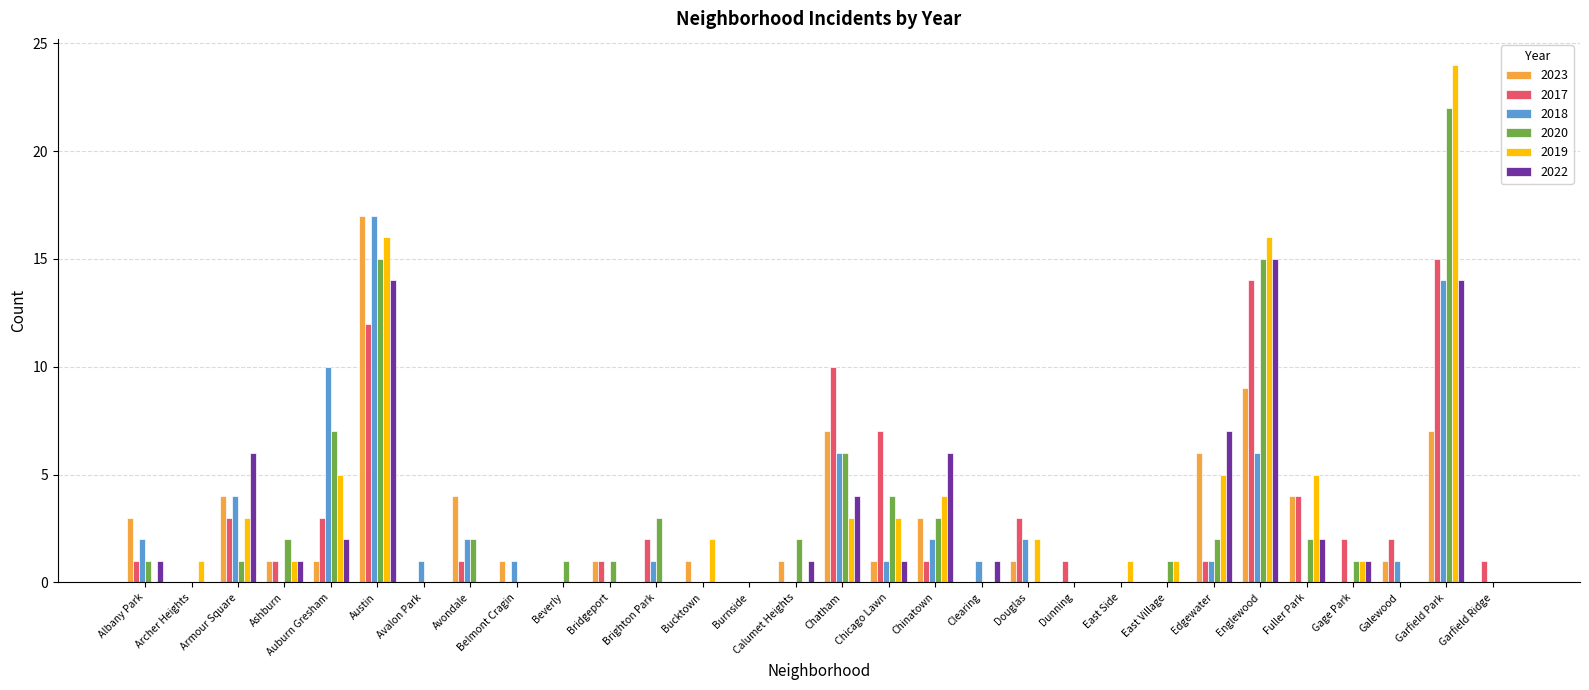

Reading right to left, what are all the values shown in this chart?

2023: Garfield Ridge=0	Garfield Park=7	Galewood=1	Gage Park=0	Fuller Park=4	Englewood=9	Edgewater=6	East Village=0	East Side=0	Dunning=0	Douglas=1	Clearing=0	Chinatown=3	Chicago Lawn=1	Chatham=7	Calumet Heights=1	Burnside=0	Bucktown=1	Brighton Park=0	Bridgeport=1	Beverly=0	Belmont Cragin=1	Avondale=4	Avalon Park=0	Austin=17	Auburn Gresham=1	Ashburn=1	Armour Square=4	Archer Heights=0	Albany Park=3
2017: Garfield Ridge=1	Garfield Park=15	Galewood=2	Gage Park=2	Fuller Park=4	Englewood=14	Edgewater=1	East Village=0	East Side=0	Dunning=1	Douglas=3	Clearing=0	Chinatown=1	Chicago Lawn=7	Chatham=10	Calumet Heights=0	Burnside=0	Bucktown=0	Brighton Park=2	Bridgeport=1	Beverly=0	Belmont Cragin=0	Avondale=1	Avalon Park=0	Austin=12	Auburn Gresham=3	Ashburn=1	Armour Square=3	Archer Heights=0	Albany Park=1
2018: Garfield Ridge=0	Garfield Park=14	Galewood=1	Gage Park=0	Fuller Park=0	Englewood=6	Edgewater=1	East Village=0	East Side=0	Dunning=0	Douglas=2	Clearing=1	Chinatown=2	Chicago Lawn=1	Chatham=6	Calumet Heights=0	Burnside=0	Bucktown=0	Brighton Park=1	Bridgeport=0	Beverly=0	Belmont Cragin=1	Avondale=2	Avalon Park=1	Austin=17	Auburn Gresham=10	Ashburn=0	Armour Square=4	Archer Heights=0	Albany Park=2
2020: Garfield Ridge=0	Garfield Park=22	Galewood=0	Gage Park=1	Fuller Park=2	Englewood=15	Edgewater=2	East Village=1	East Side=0	Dunning=0	Douglas=0	Clearing=0	Chinatown=3	Chicago Lawn=4	Chatham=6	Calumet Heights=2	Burnside=0	Bucktown=0	Brighton Park=3	Bridgeport=1	Beverly=1	Belmont Cragin=0	Avondale=2	Avalon Park=0	Austin=15	Auburn Gresham=7	Ashburn=2	Armour Square=1	Archer Heights=0	Albany Park=1
2019: Garfield Ridge=0	Garfield Park=24	Galewood=0	Gage Park=1	Fuller Park=5	Englewood=16	Edgewater=5	East Village=1	East Side=1	Dunning=0	Douglas=2	Clearing=0	Chinatown=4	Chicago Lawn=3	Chatham=3	Calumet Heights=0	Burnside=0	Bucktown=2	Brighton Park=0	Bridgeport=0	Beverly=0	Belmont Cragin=0	Avondale=0	Avalon Park=0	Austin=16	Auburn Gresham=5	Ashburn=1	Armour Square=3	Archer Heights=1	Albany Park=0
2022: Garfield Ridge=0	Garfield Park=14	Galewood=0	Gage Park=1	Fuller Park=2	Englewood=15	Edgewater=7	East Village=0	East Side=0	Dunning=0	Douglas=0	Clearing=1	Chinatown=6	Chicago Lawn=1	Chatham=4	Calumet Heights=1	Burnside=0	Bucktown=0	Brighton Park=0	Bridgeport=0	Beverly=0	Belmont Cragin=0	Avondale=0	Avalon Park=0	Austin=14	Auburn Gresham=2	Ashburn=1	Armour Square=6	Archer Heights=0	Albany Park=1